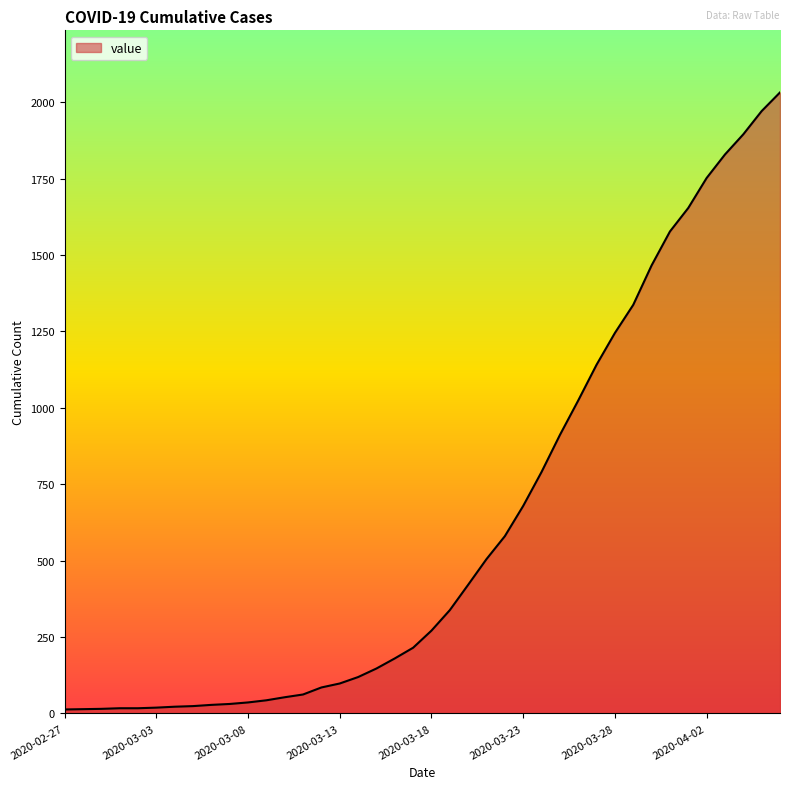

What is the maximum value shown in the chart?

2032